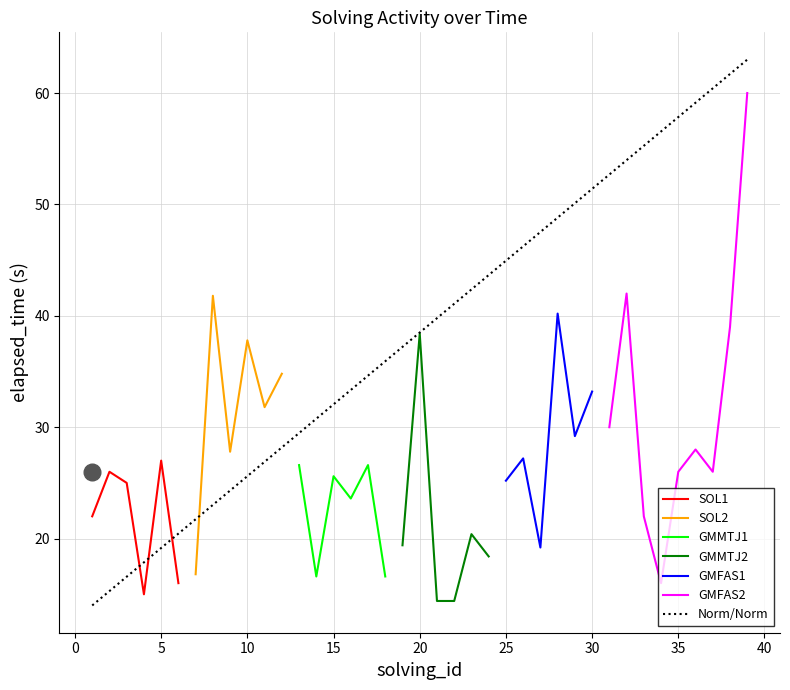

At how many categories does at least one series exceed 56?

1